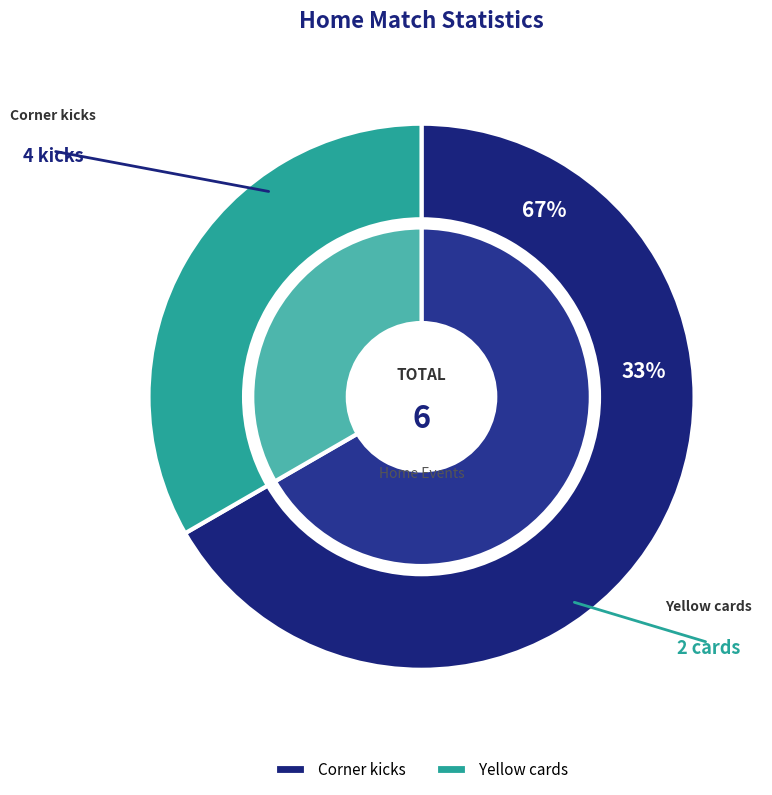

True or false: Corner kicks accounts for 57% of the total.

False